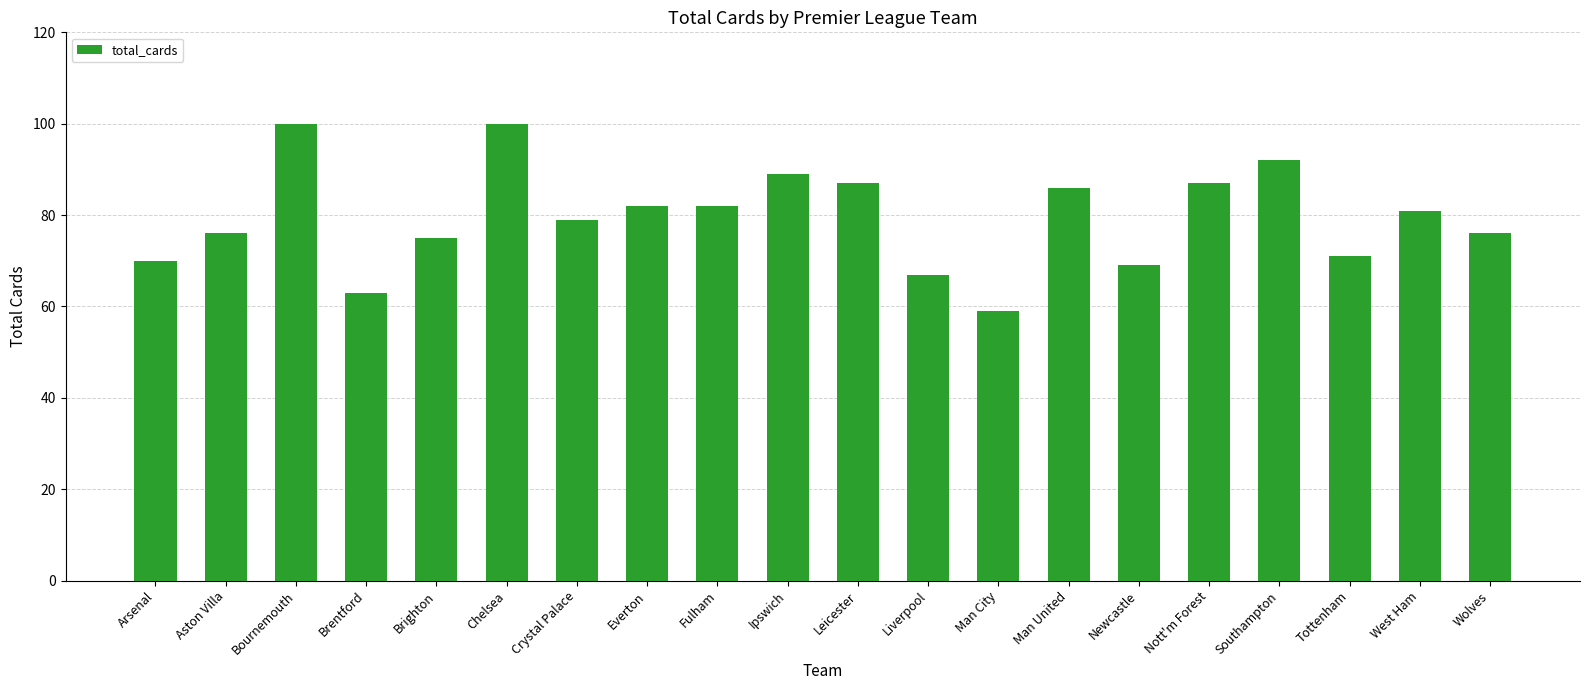

How many data points are less than 81?

10